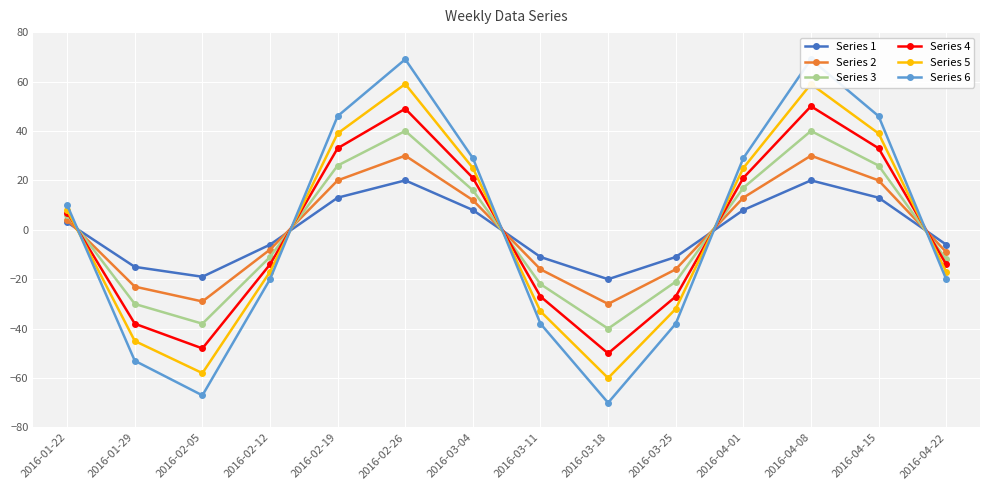

Where does the Series 3 series first go above 6?

2016-02-19